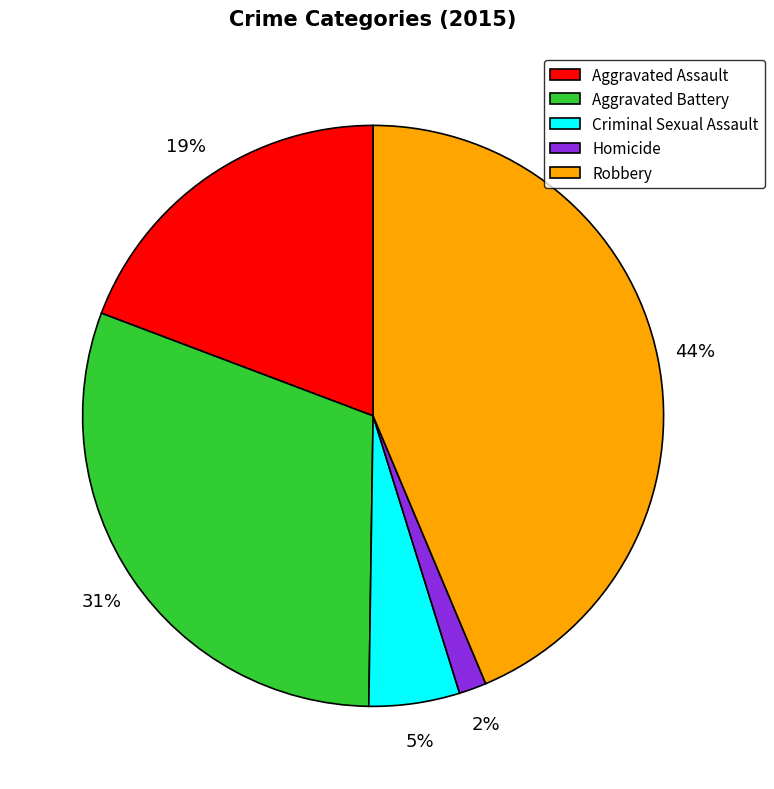

Which category has the smallest portion of the pie?

Homicide